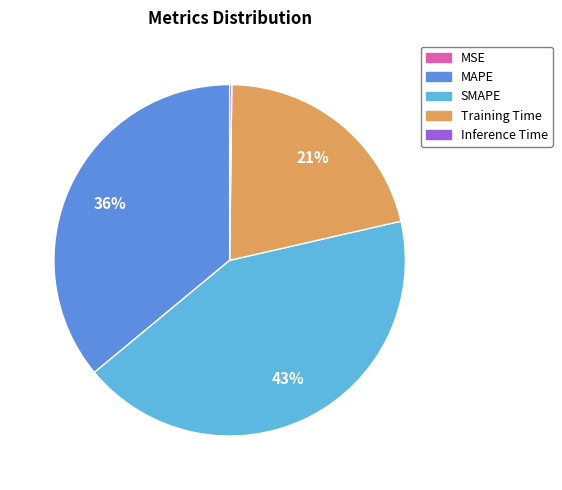

Which has a higher value, SMAPE or Training Time?

SMAPE